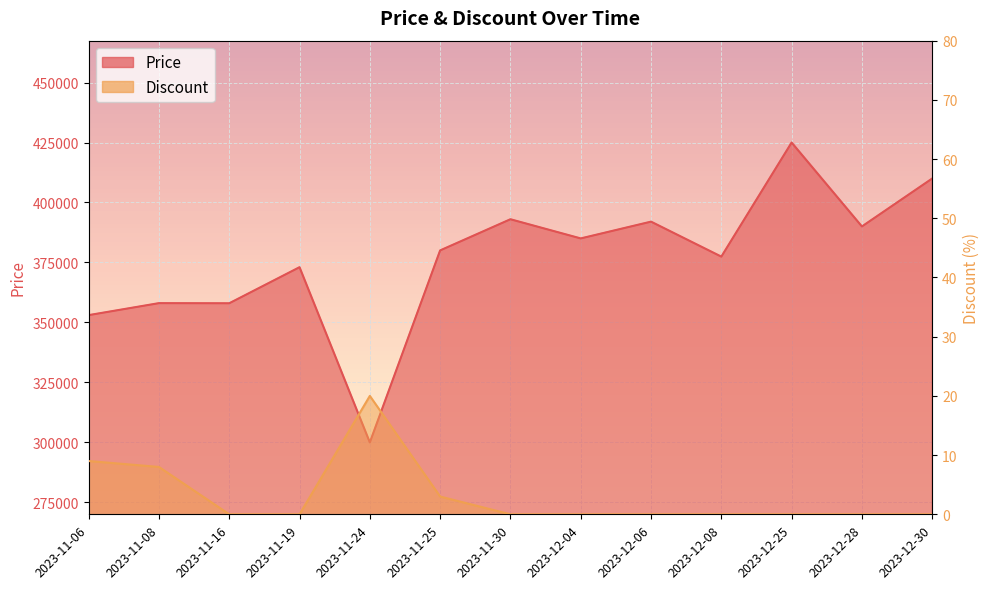

What position from the left is 2023-12-25?

11